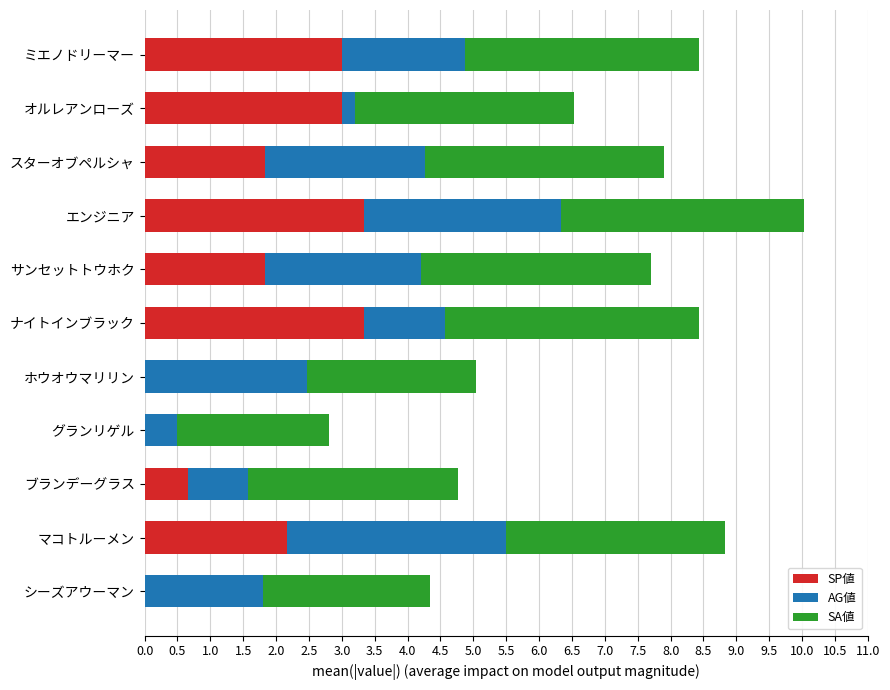

What is the maximum value for SP値?

3.3